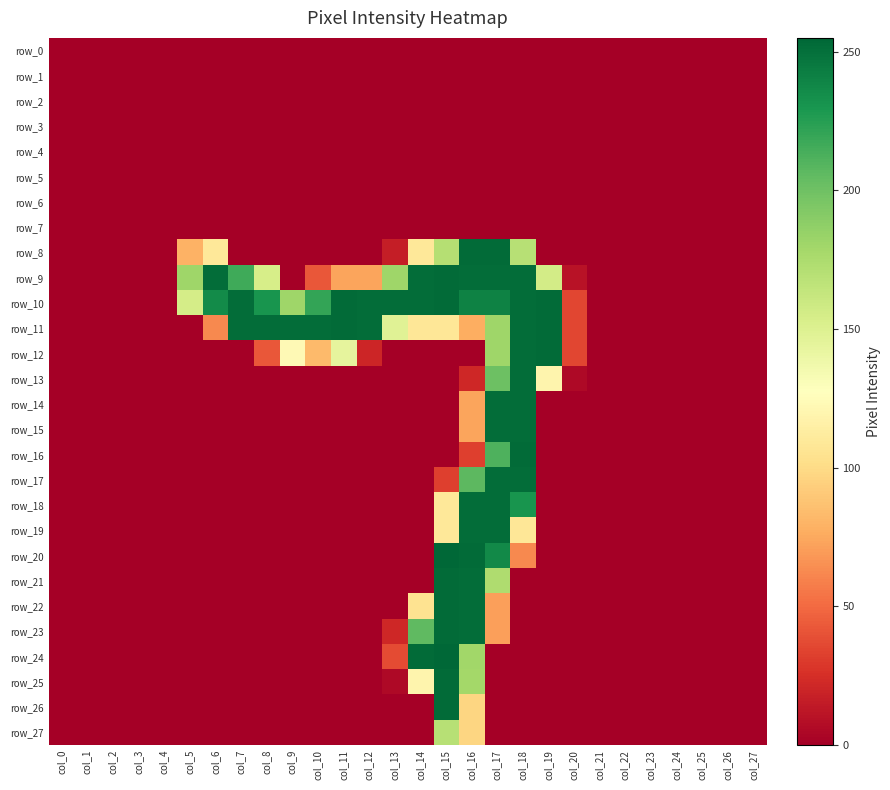

What is the difference between the second highest and second lowest values in the row_25 series?

179